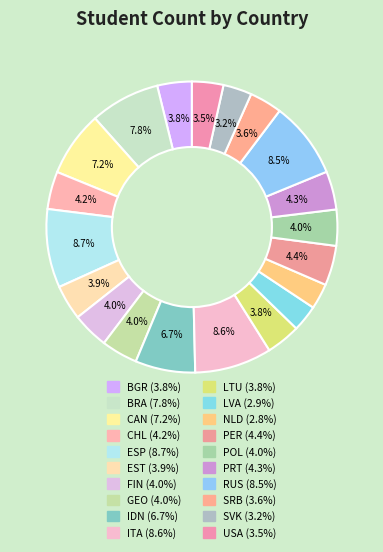

Which category has the smallest portion of the pie?

NLD